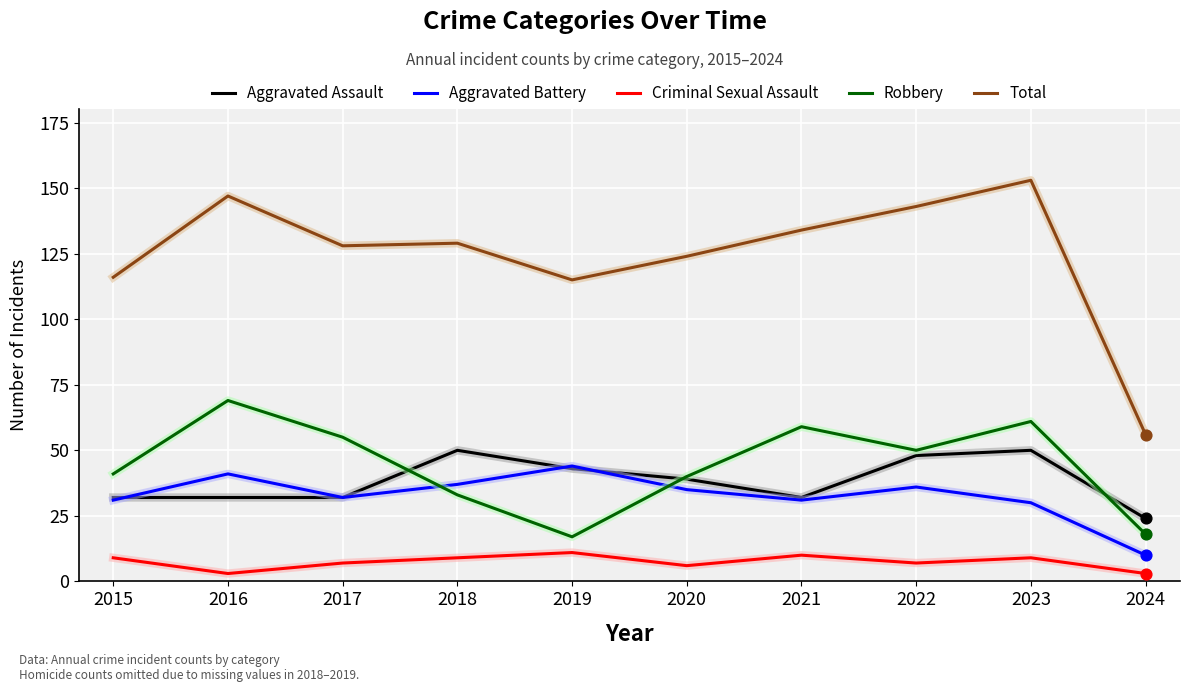

What is the total value across all series at 2015?

229